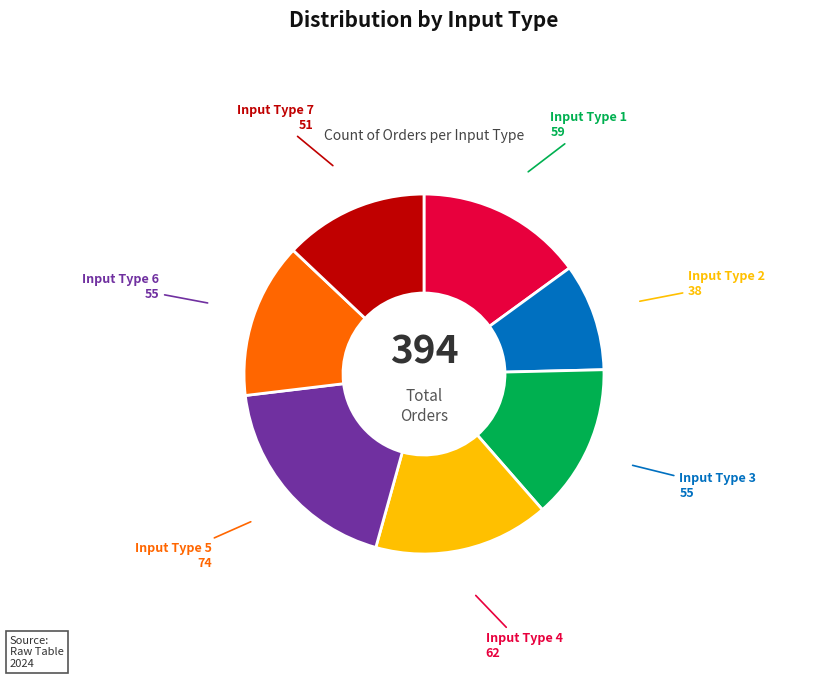

Is there any slice that represents more than half of the pie?

No